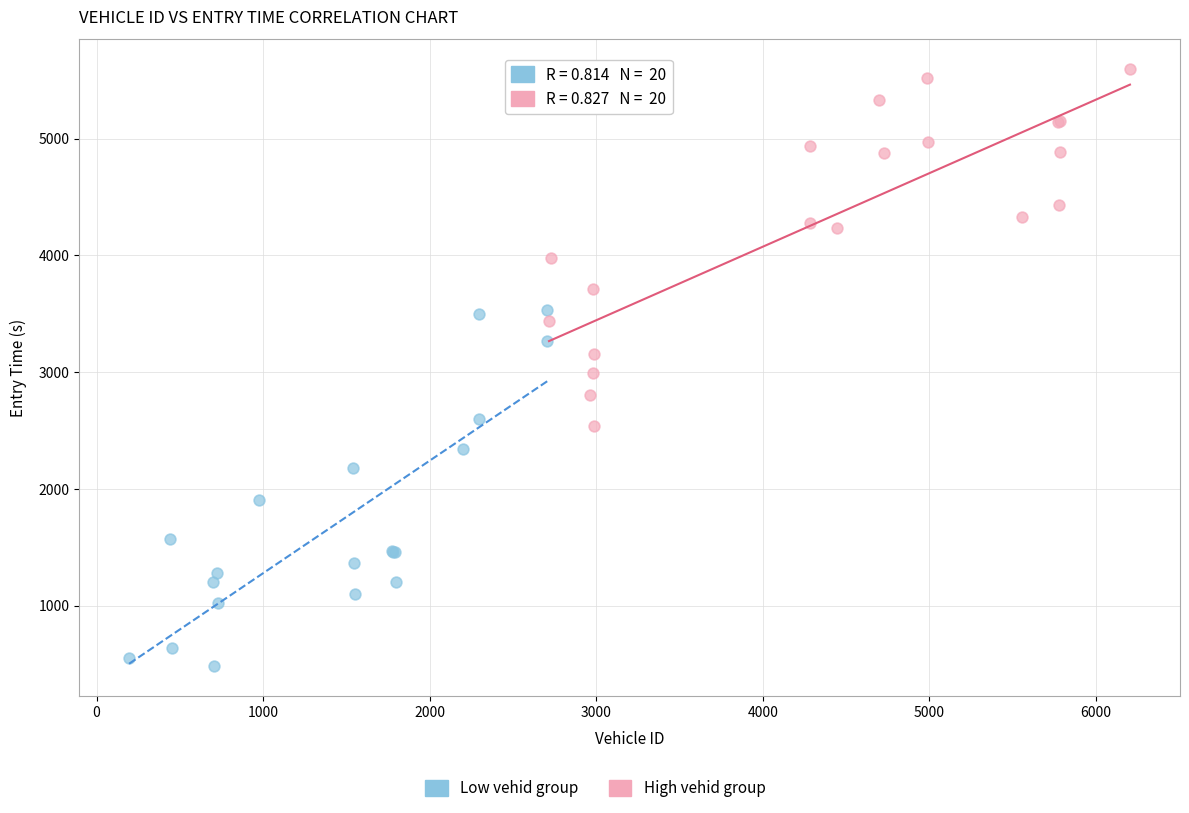

Which series reaches the minimum Y coordinate?

Low vehid group